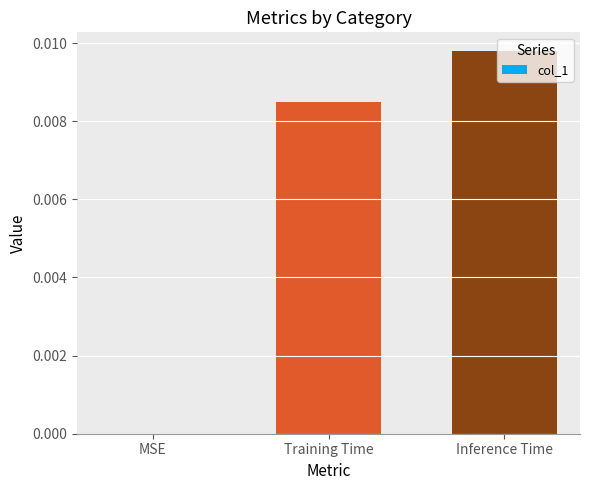

Which category has the highest value across all series?

Inference Time